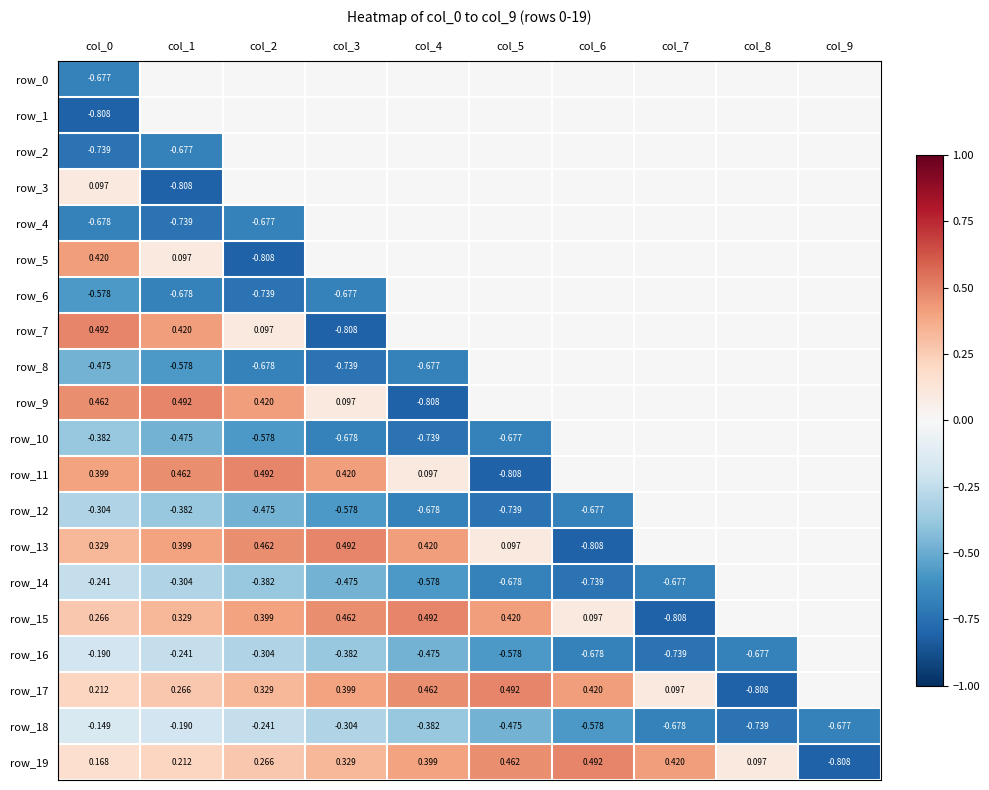

What is the spread (max minus min) of values at col_3?

1.3